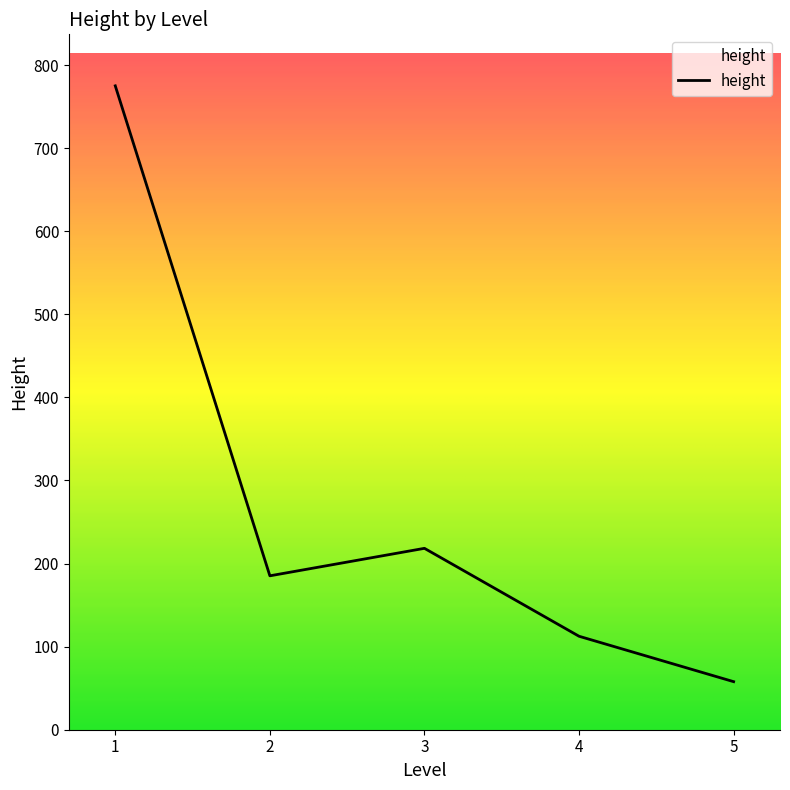

List the labels in order of value, largest first.

1, 3, 2, 4, 5